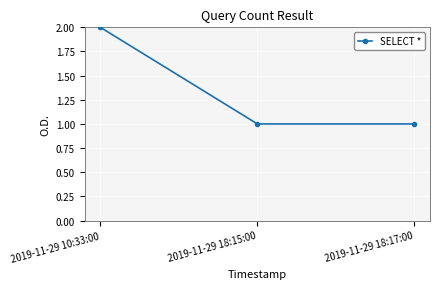

Reading left to right, what are all the values shown in this chart?

2019-11-29 10:33:00=2	2019-11-29 18:15:00=1	2019-11-29 18:17:00=1